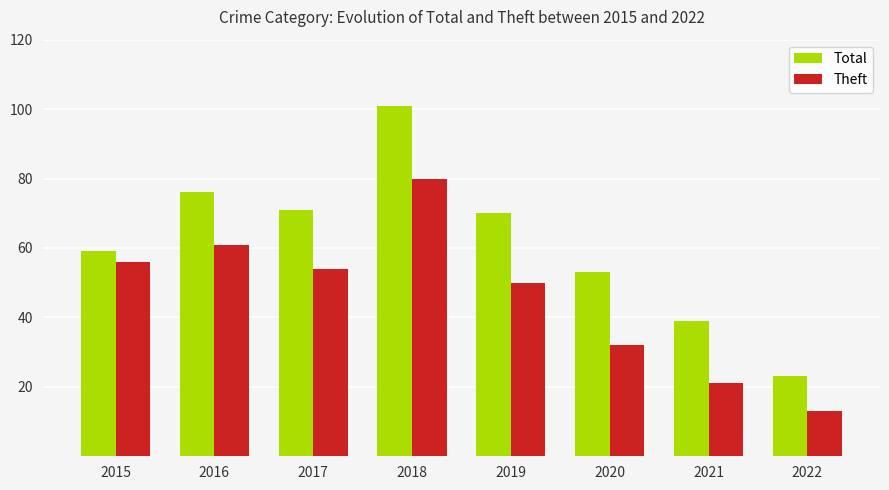

The Theft series shows 13 at 2022. True or false?

True